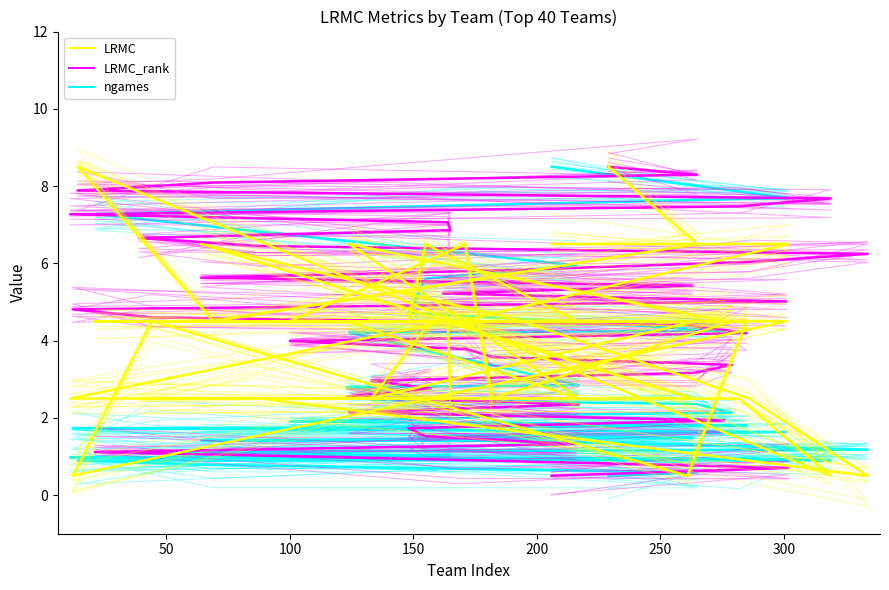

What are all the series names shown in the legend?

LRMC, LRMC_rank, ngames